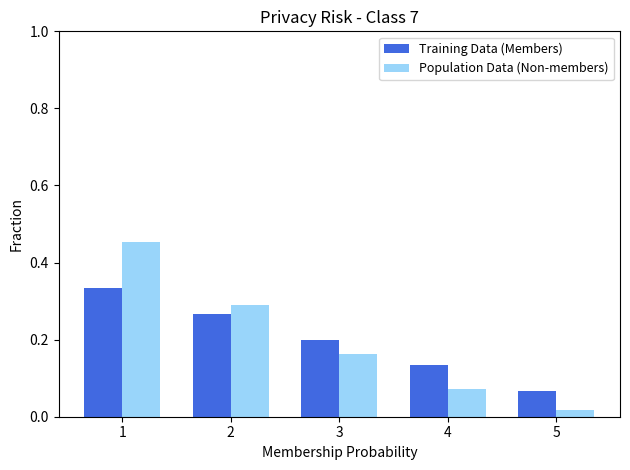

The Population Data (Non-members) series shows 0.4 at 2. True or false?

False